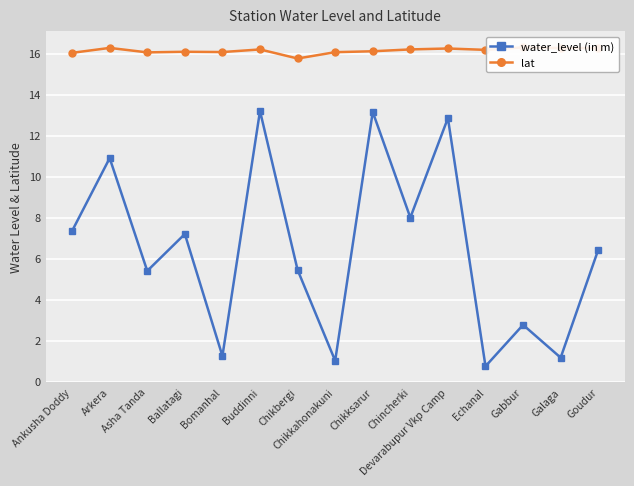

Reading left to right, extract all data points from this chart.

water_level (in m): Ankusha Doddy=7.3	Arkera=10.9	Asha Tanda=5.4	Ballatagi=7.2	Bomanhal=1.2	Buddinni=13.2	Chikbergi=5.5	Chikkahonakuni=1.0	Chikksarur=13.2	Chincherki=8.0	Devarabupur Vkp Camp=12.8	Echanal=0.8	Gabbur=2.8	Galaga=1.2	Goudur=6.4
lat: Ankusha Doddy=16.0	Arkera=16.3	Asha Tanda=16.1	Ballatagi=16.1	Bomanhal=16.1	Buddinni=16.2	Chikbergi=15.8	Chikkahonakuni=16.1	Chikksarur=16.1	Chincherki=16.2	Devarabupur Vkp Camp=16.2	Echanal=16.2	Gabbur=16.3	Galaga=16.3	Goudur=16.3